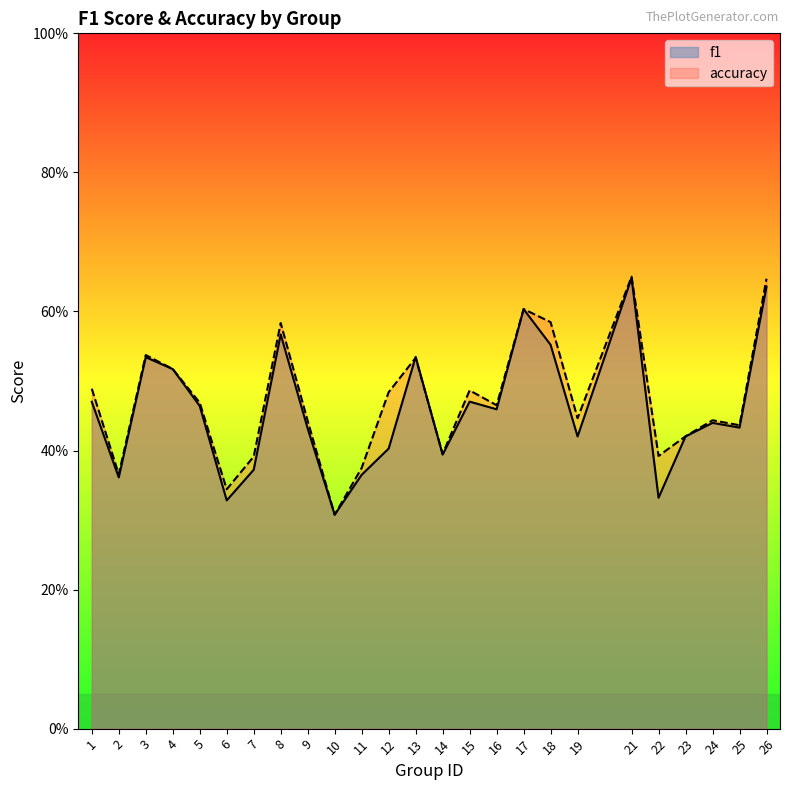

At how many categories does at least one series exceed 0?

25